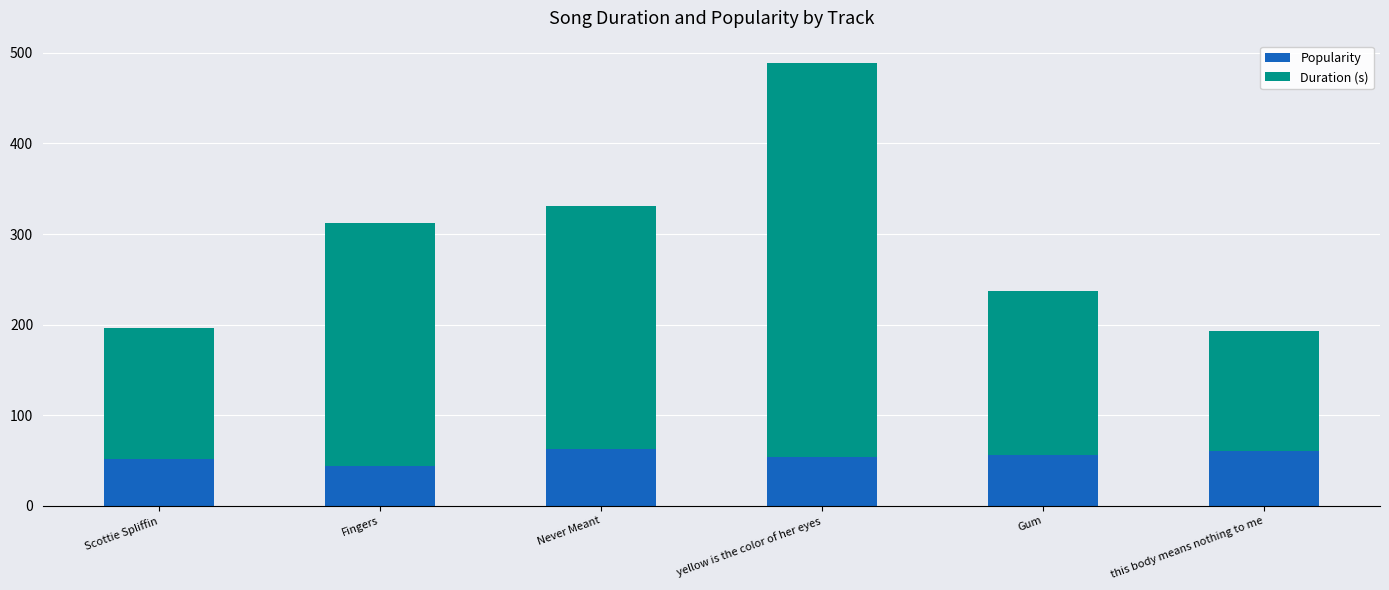

True or false: Popularity has a value of 56.0 at Gum.

True